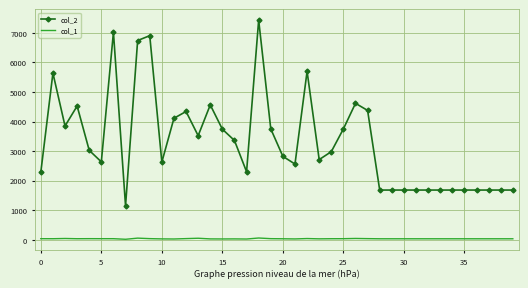

Which series has the largest total across all categories?

col_2